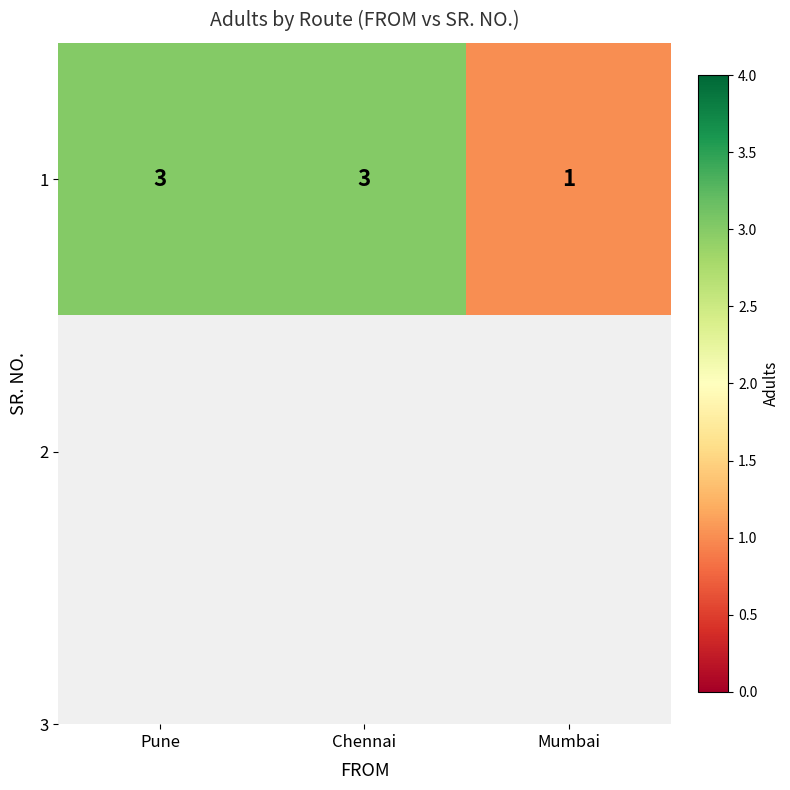

What is the difference between the maximum and minimum values?

2